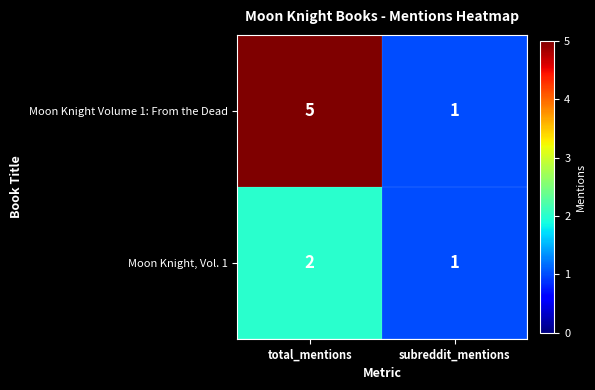

Which series has the largest range (max minus min)?

Moon Knight Volume 1: From the Dead